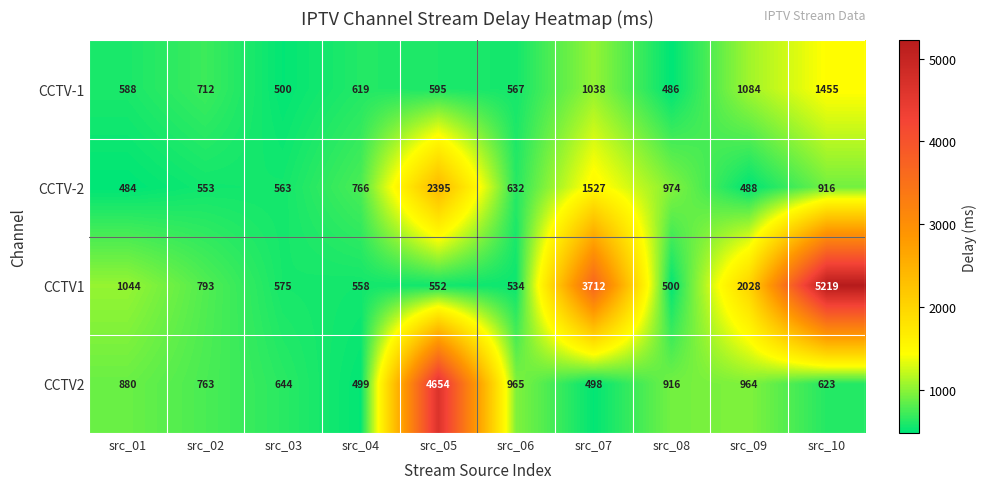

Where is CCTV-1 nearest to the value 970?

src_07